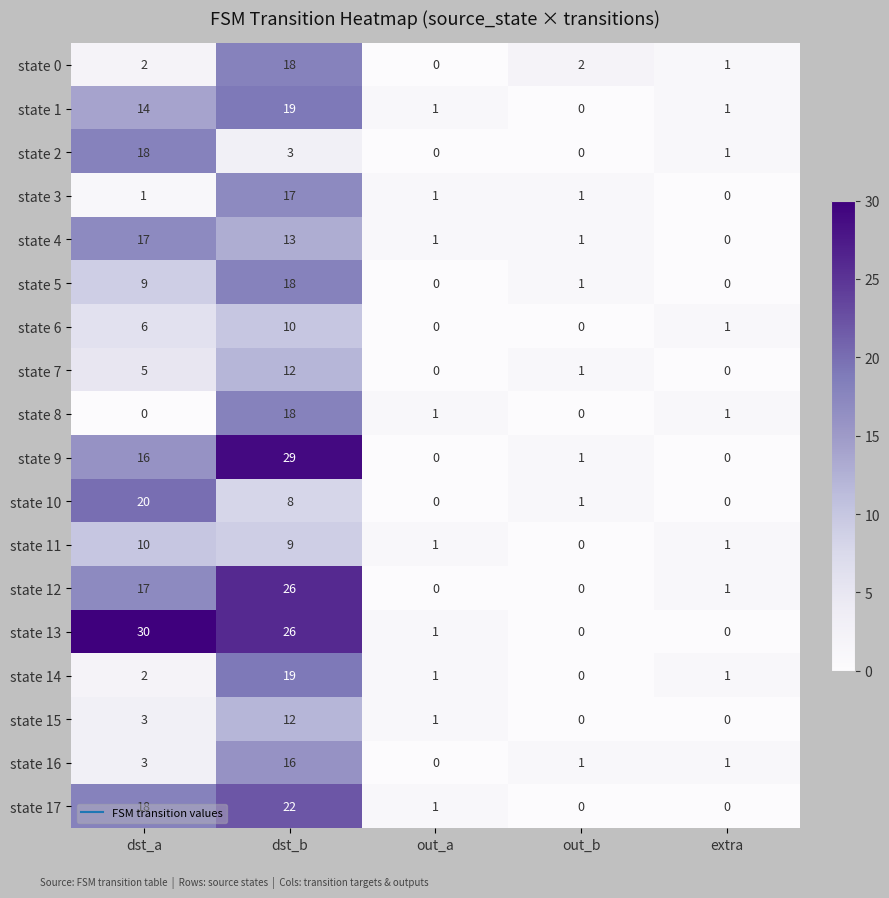

At which category does the chart reach its peak across all series?

dst_a